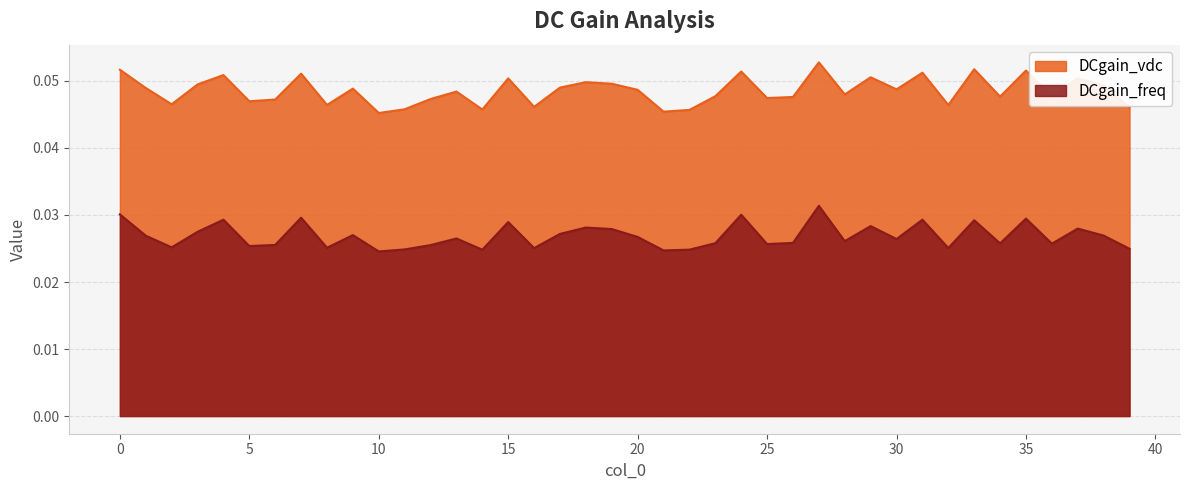

What is the value of the DCgain_vdc point at the 28th from the left?

0.1